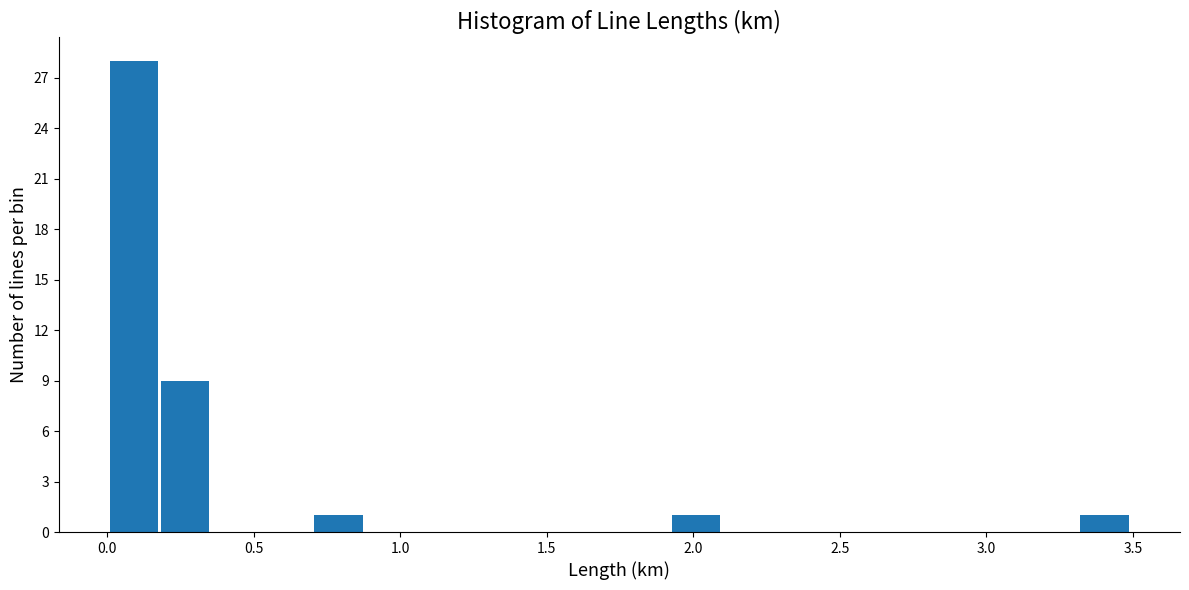

Around what value on the x-axis is the tallest bar? Give the approximate position of its centre, as read against the axis.

0.10